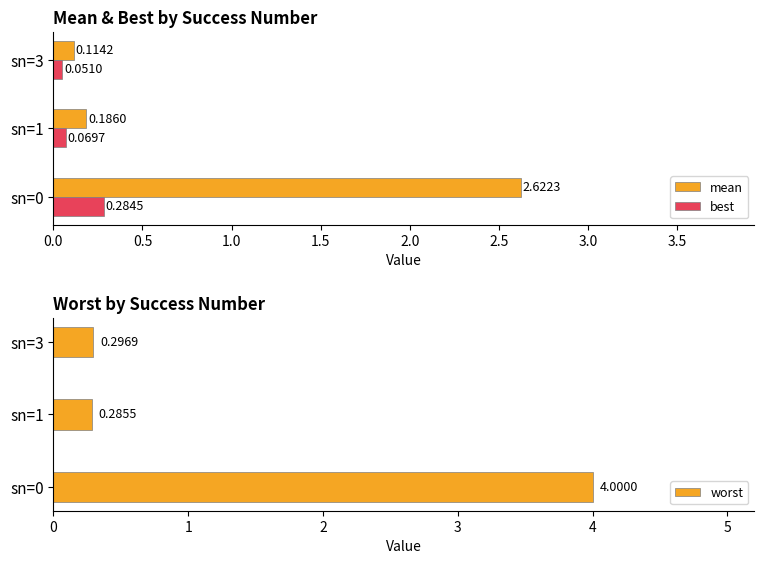

What is the difference between the mean values at sn=3 and sn=0?

2.5